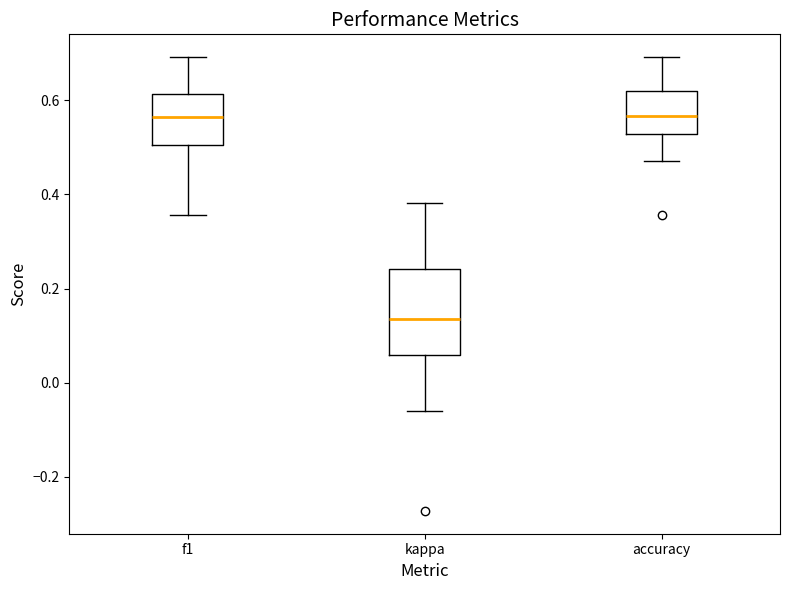

Where does the median line of the box for kappa sit on the y-axis? The values are not printed on the chart, so give them approximately, as read against the axis.

0.14